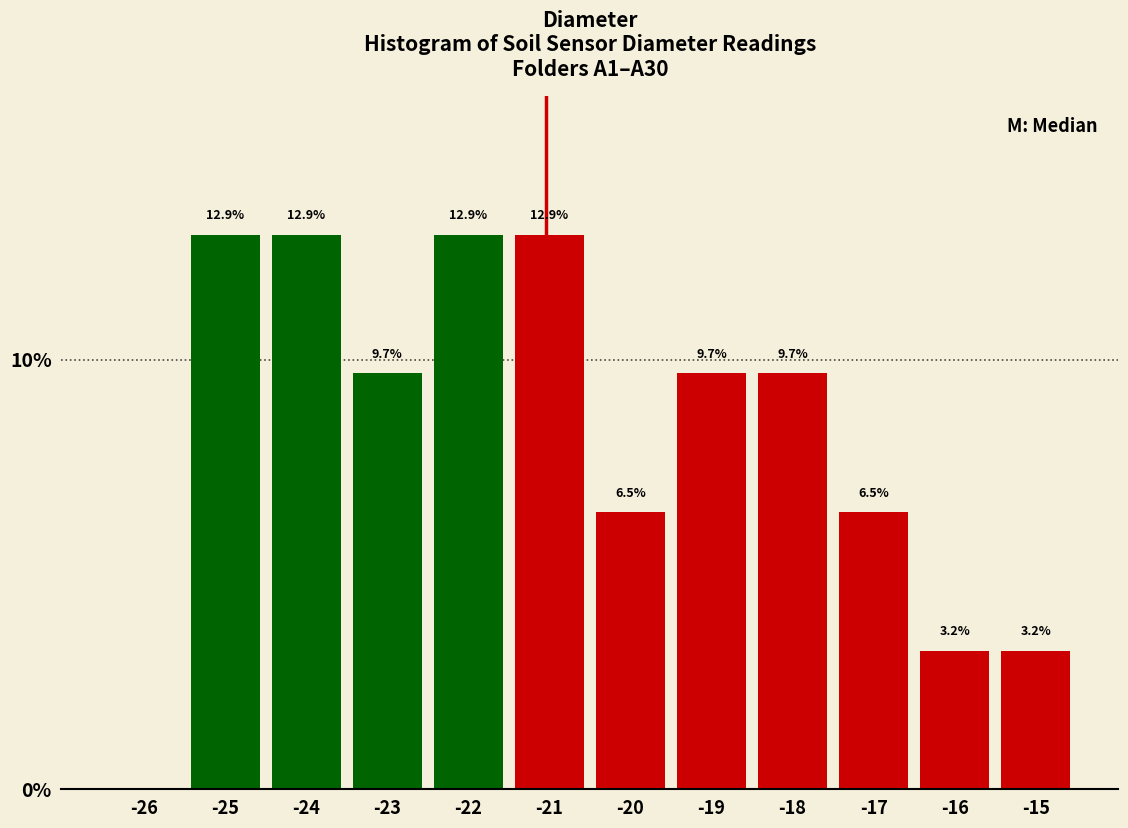

Reading left to right, transcribe all the data shown in this chart.

-26=0.0	-25=12.9	-24=12.9	-23=9.7	-22=12.9	-21=12.9	-20=6.5	-19=9.7	-18=9.7	-17=6.5	-16=3.2	-15=3.2